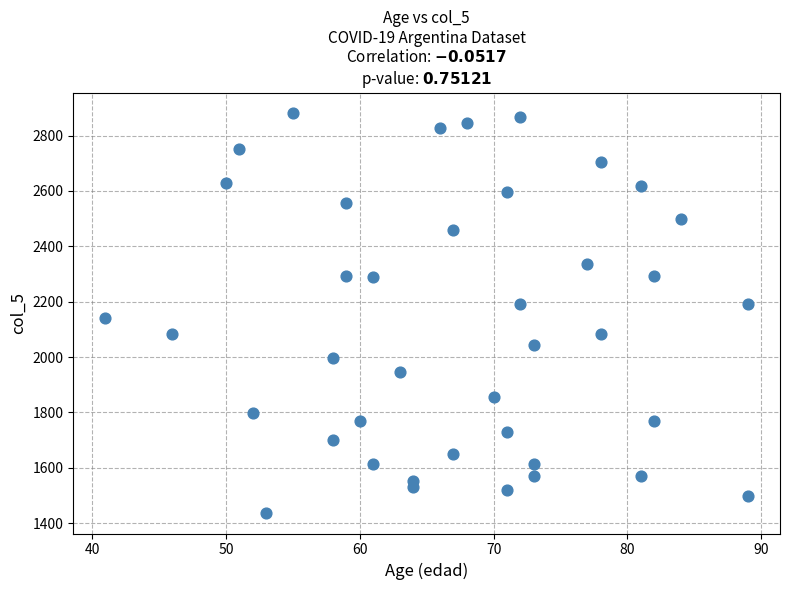

What is the range of Y values (max minus min)?

1448